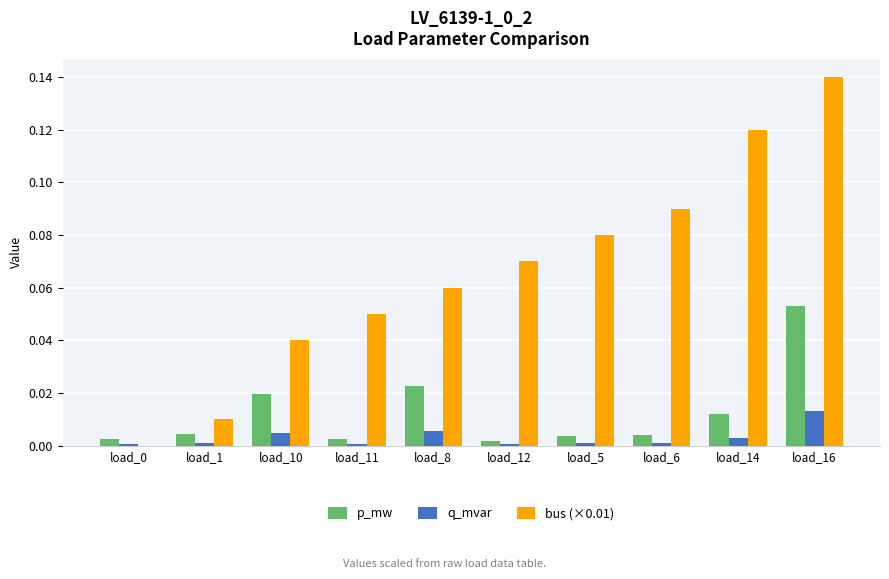

Which series has the widest spread of values?

bus (×0.01)